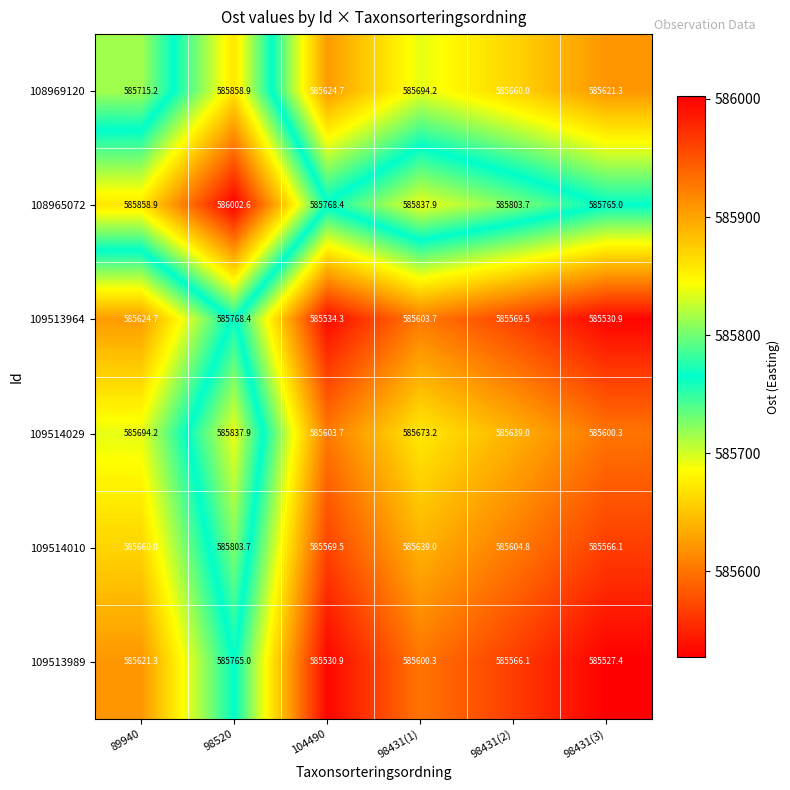

Which series changed the most between 104490 and 98431(3)?

109513989